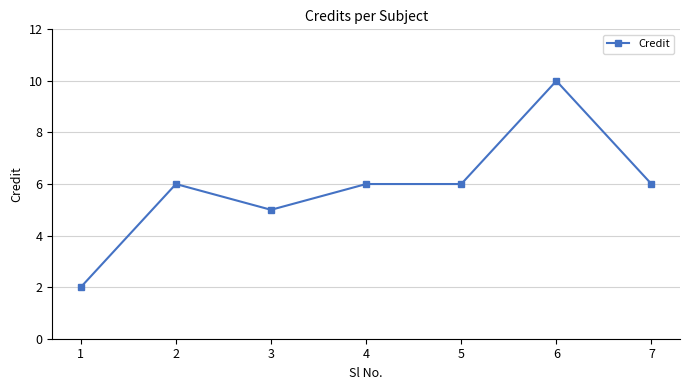

How many distinct data groups are displayed?

1